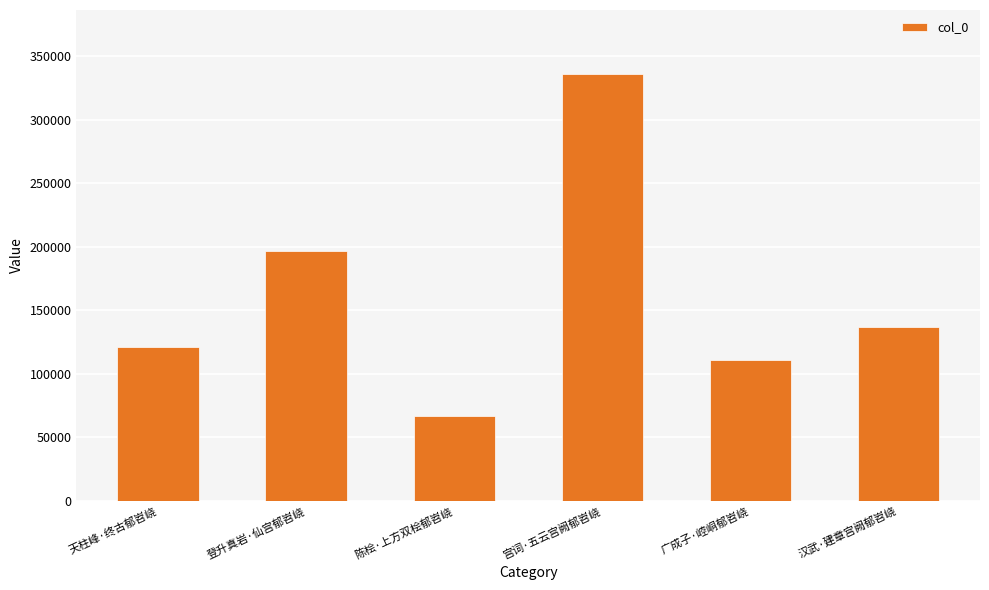

Which has a higher value, 天柱峰·终古郁岧峣 or 宫词·五云宫阙郁岧峣?

宫词·五云宫阙郁岧峣